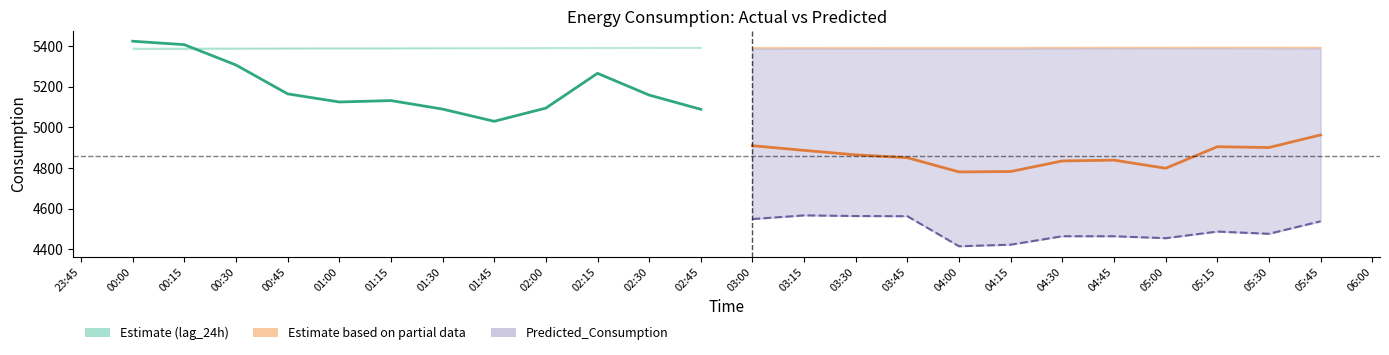

What is the spread (max minus min) of values at 01:15?

255